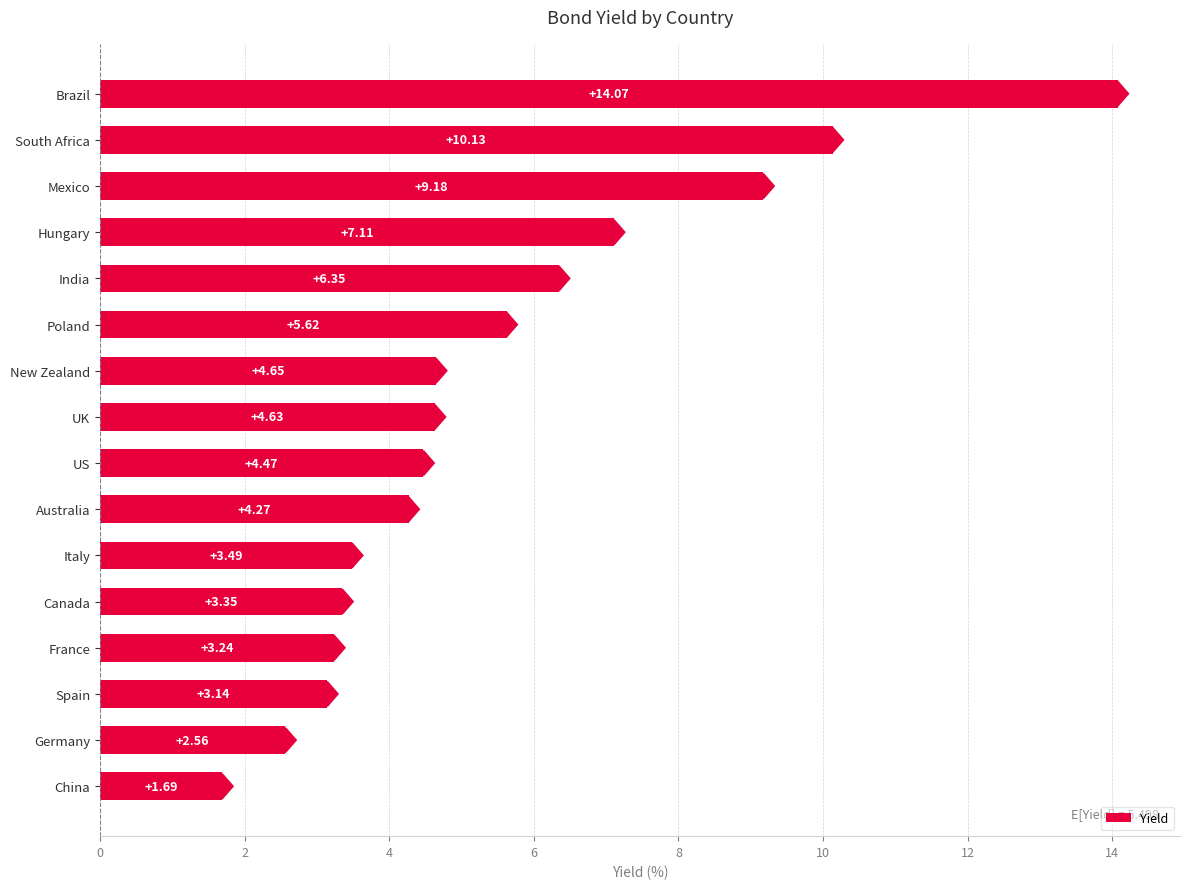

Between US and France, which is larger?

US